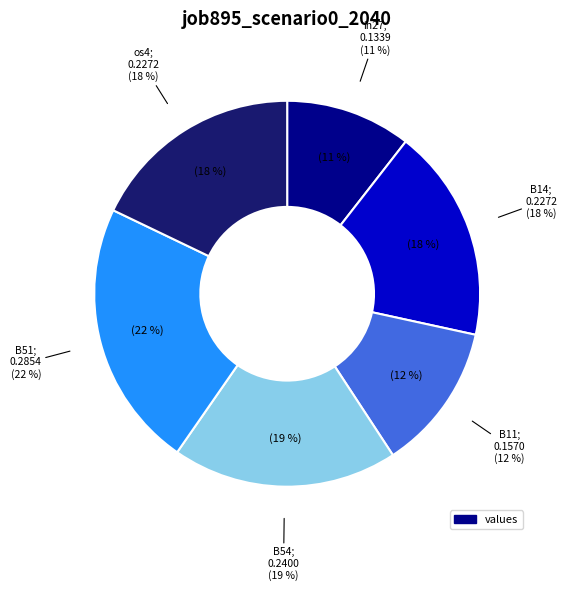

Does B54 represent more than half of the total?

No